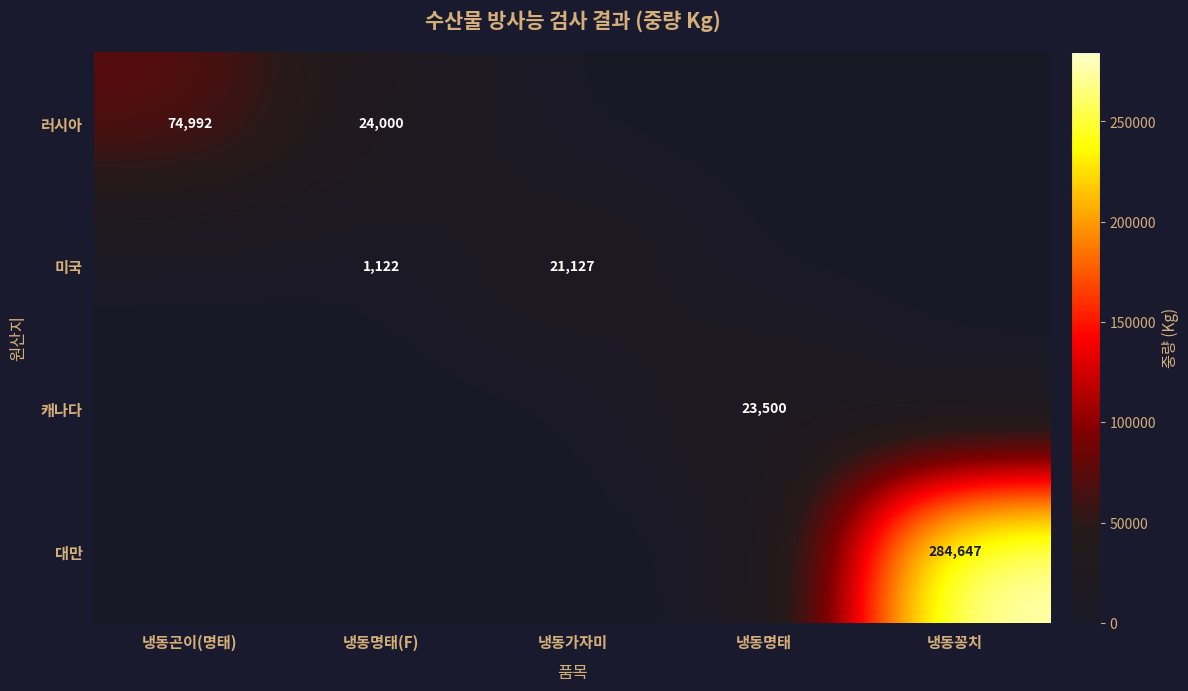

What is the difference between the highest and lowest values at 냉동가자미?

21127